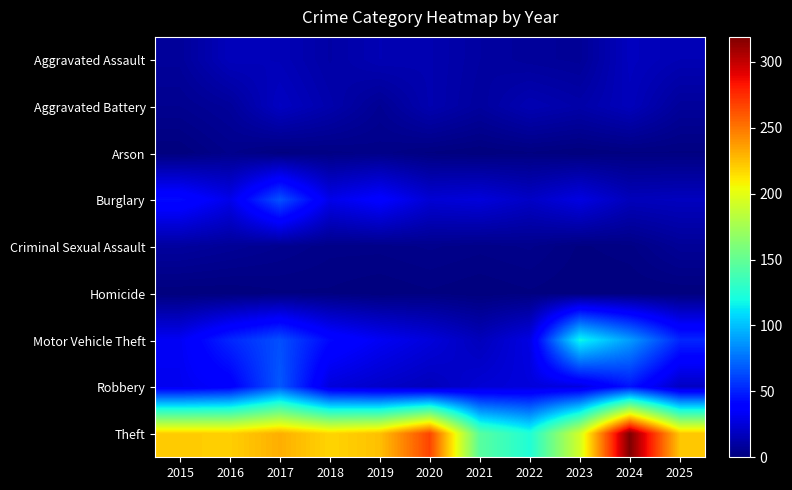

Reading left to right, extract all data points from this chart.

Aggravated Assault: 2015=8	2016=17	2017=16	2018=11	2019=15	2020=14	2021=10	2022=8	2023=7	2024=18	2025=15
Aggravated Battery: 2015=5	2016=8	2017=19	2018=13	2019=6	2020=14	2021=9	2022=15	2023=12	2024=17	2025=8
Arson: 2015=0	2016=4	2017=1	2018=2	2019=3	2020=1	2021=0	2022=1	2023=0	2024=1	2025=1
Burglary: 2015=43	2016=30	2017=66	2018=30	2019=38	2020=24	2021=26	2022=20	2023=28	2024=17	2025=18
Criminal Sexual Assault: 2015=9	2016=7	2017=5	2018=3	2019=3	2020=4	2021=3	2022=4	2023=1	2024=2	2025=7
Homicide: 2015=0	2016=0	2017=1	2018=1	2019=0	2020=1	2021=0	2022=1	2023=0	2024=0	2025=0
Motor Vehicle Theft: 2015=33	2016=52	2017=65	2018=42	2019=33	2020=26	2021=17	2022=28	2023=118	2024=89	2025=52
Robbery: 2015=32	2016=37	2017=68	2018=26	2019=21	2020=17	2021=24	2022=26	2023=27	2024=46	2025=19
Theft: 2015=221	2016=220	2017=231	2018=218	2019=225	2020=267	2021=146	2022=124	2023=193	2024=319	2025=223